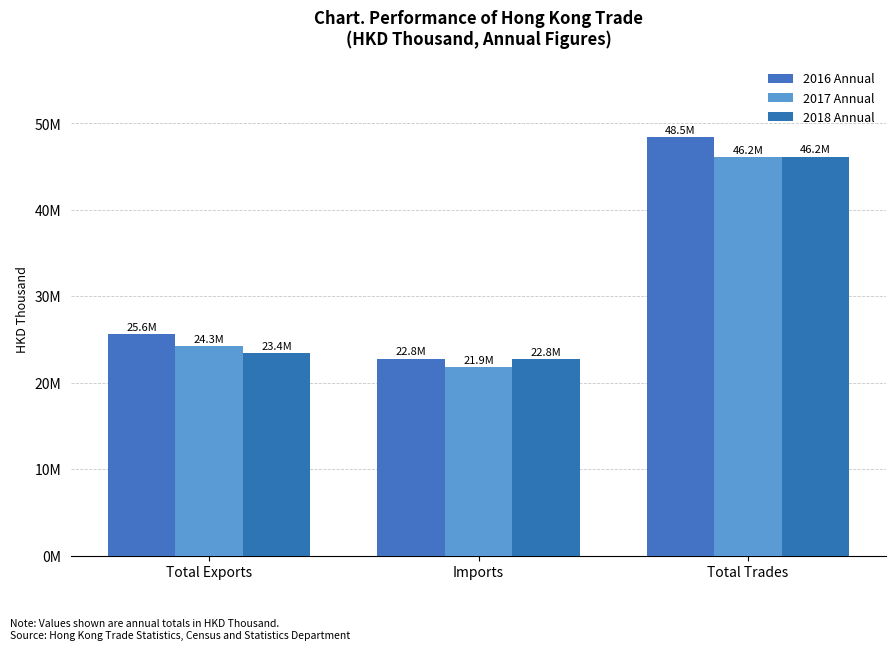

What is the value of the 2018 Annual bar at the 1st from the left?

23406342.0